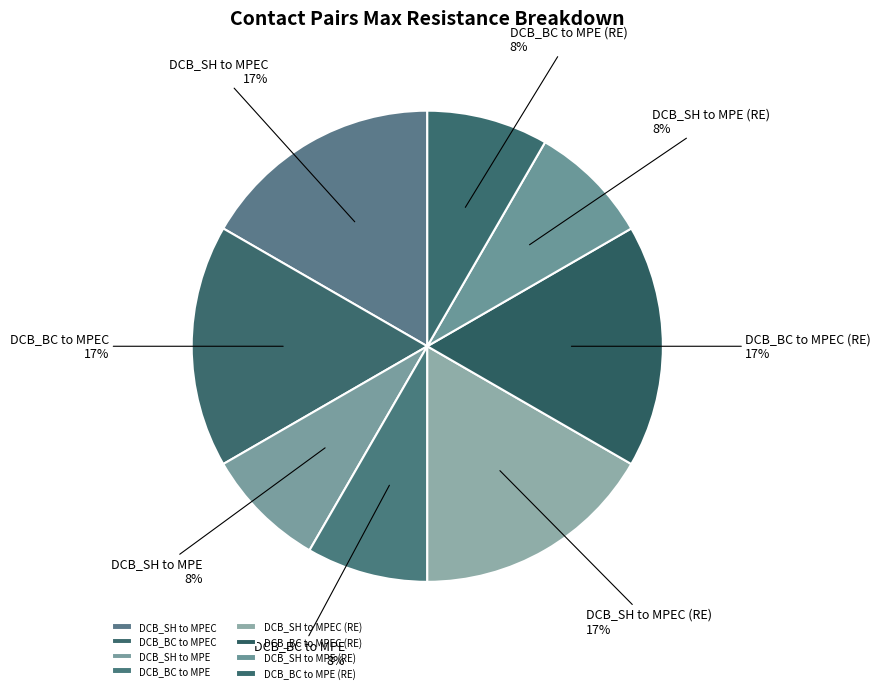

True or false: DCB_SH to MPE accounts for 8% of the total.

True